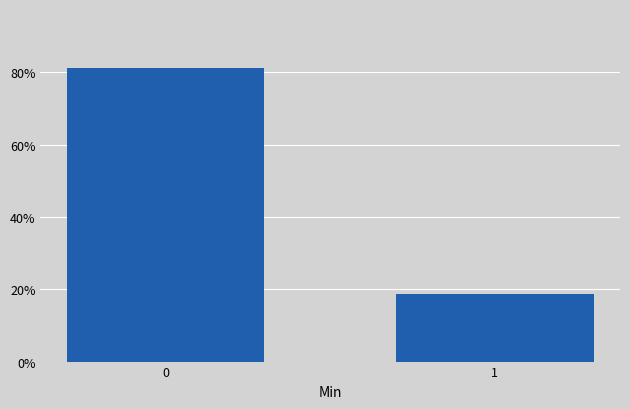

What is the minimum value shown in the chart?

18.8